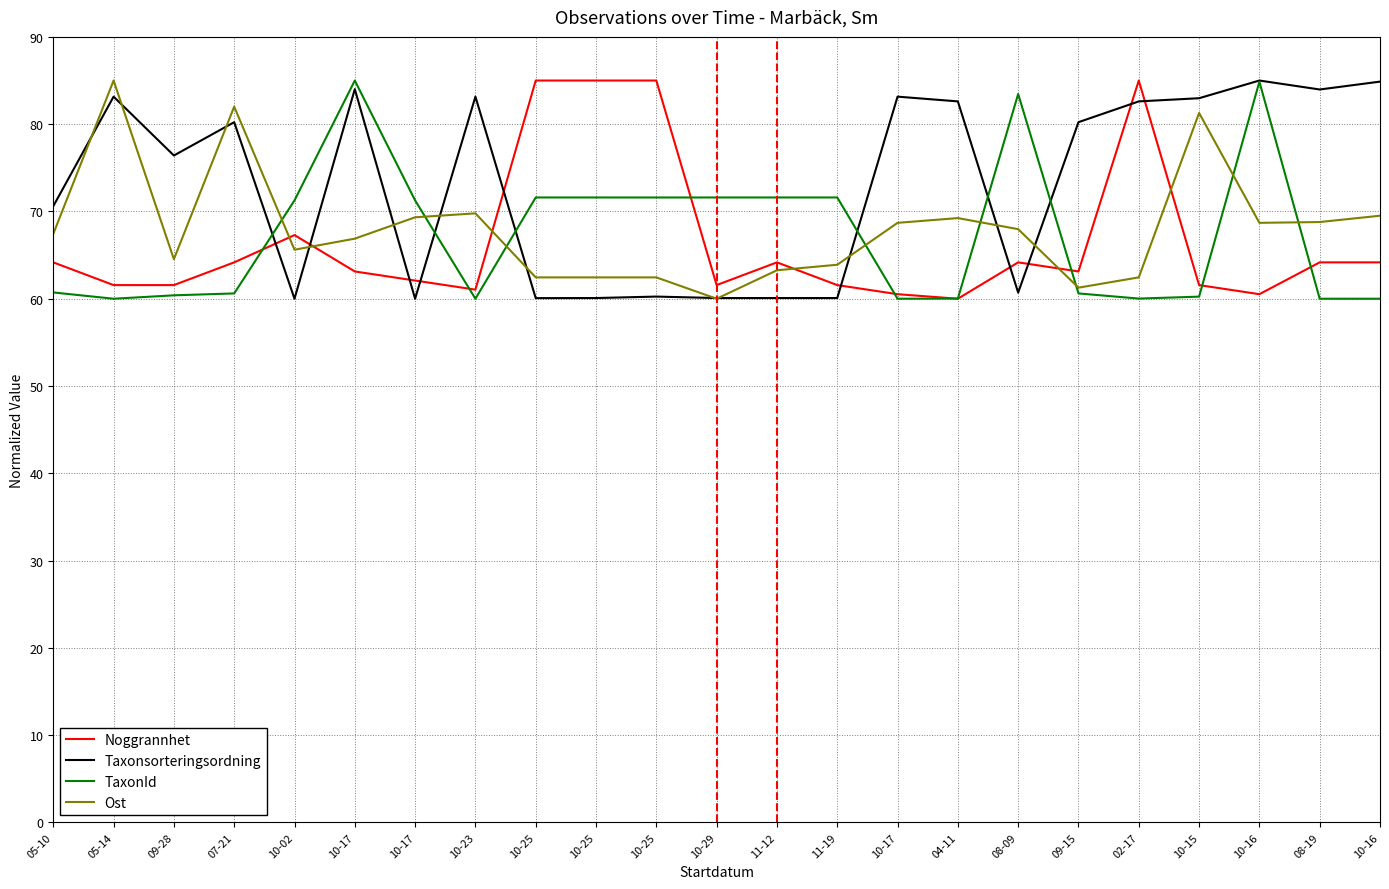

What is the difference between the second highest and minimum values in the Ost series?

22.0